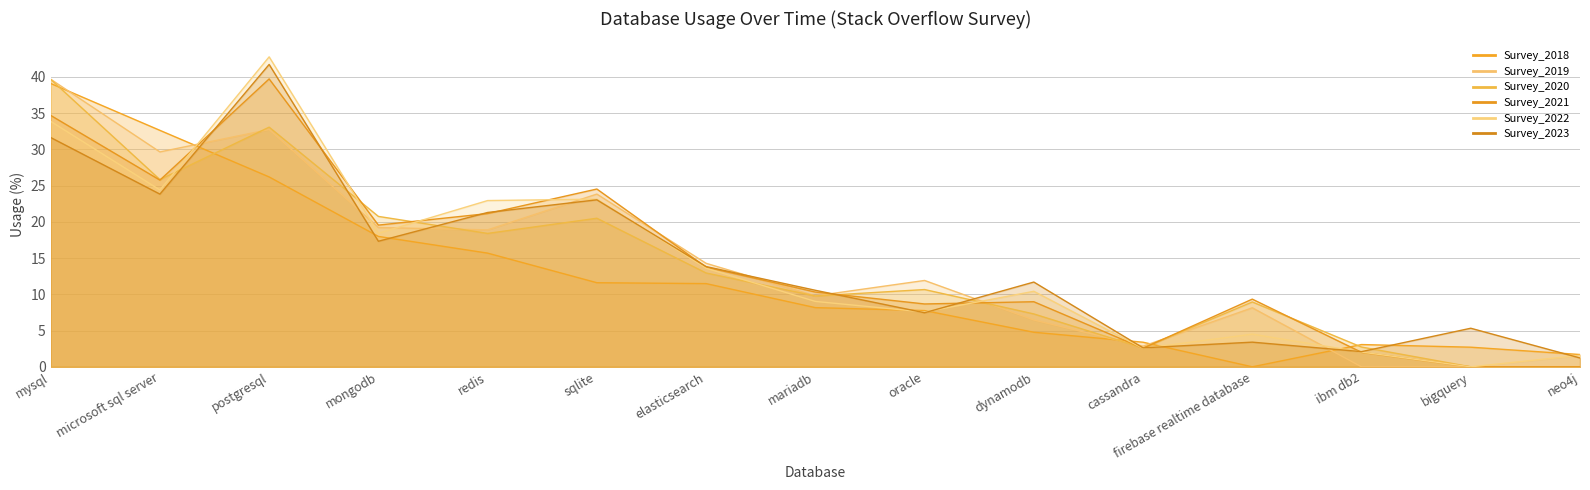

How many series are shown in this chart?

6